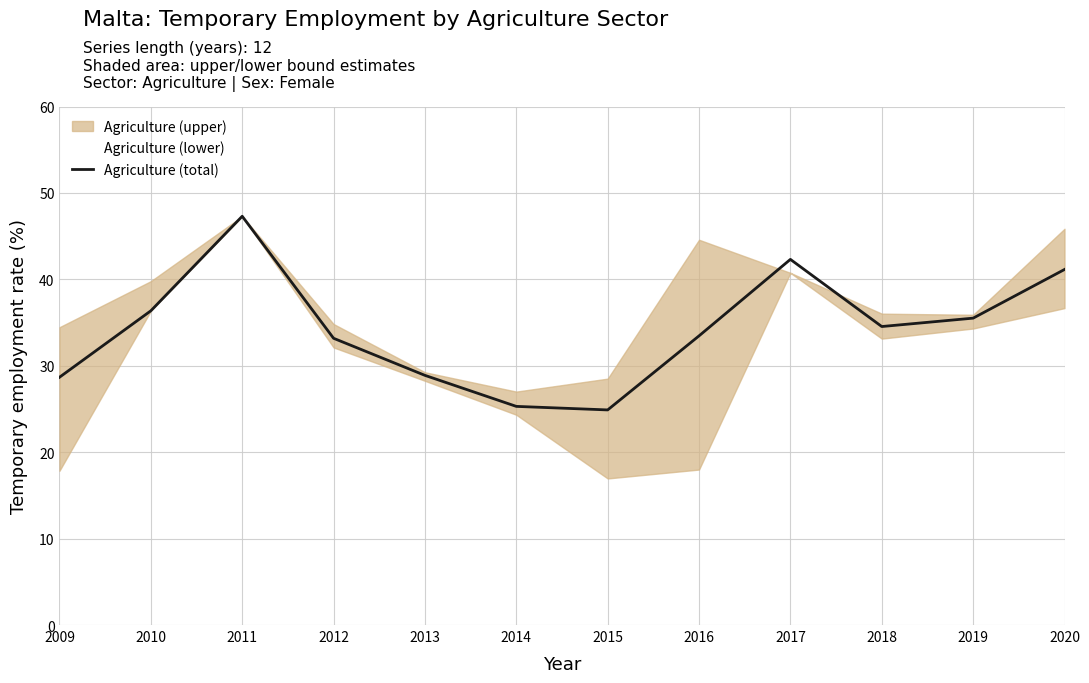

List the labels in order of value, smallest first.

2015, 2014, 2009, 2013, 2012, 2016, 2018, 2019, 2010, 2020, 2017, 2011